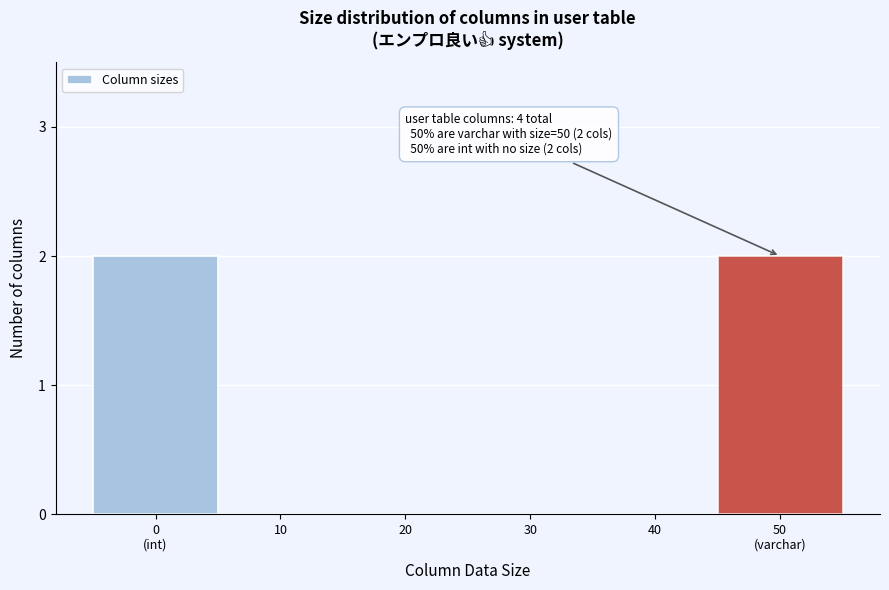

What is the sum of all values?

4